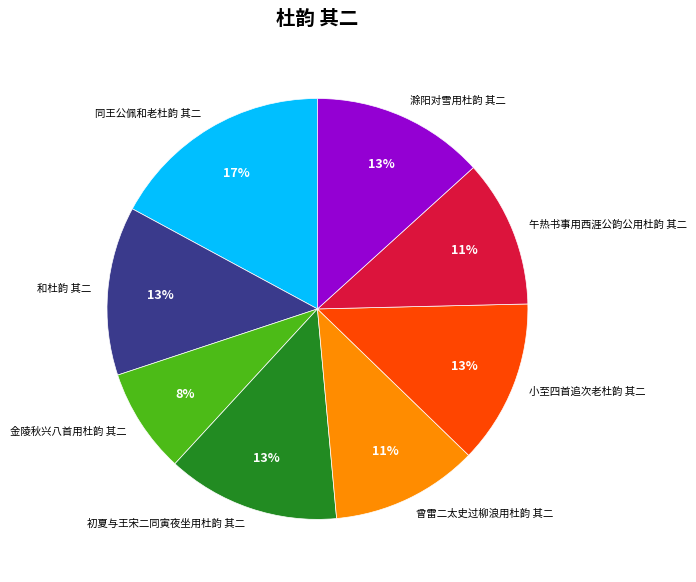

The 和杜韵 其二 slice represents 7% of the pie. True or false?

False